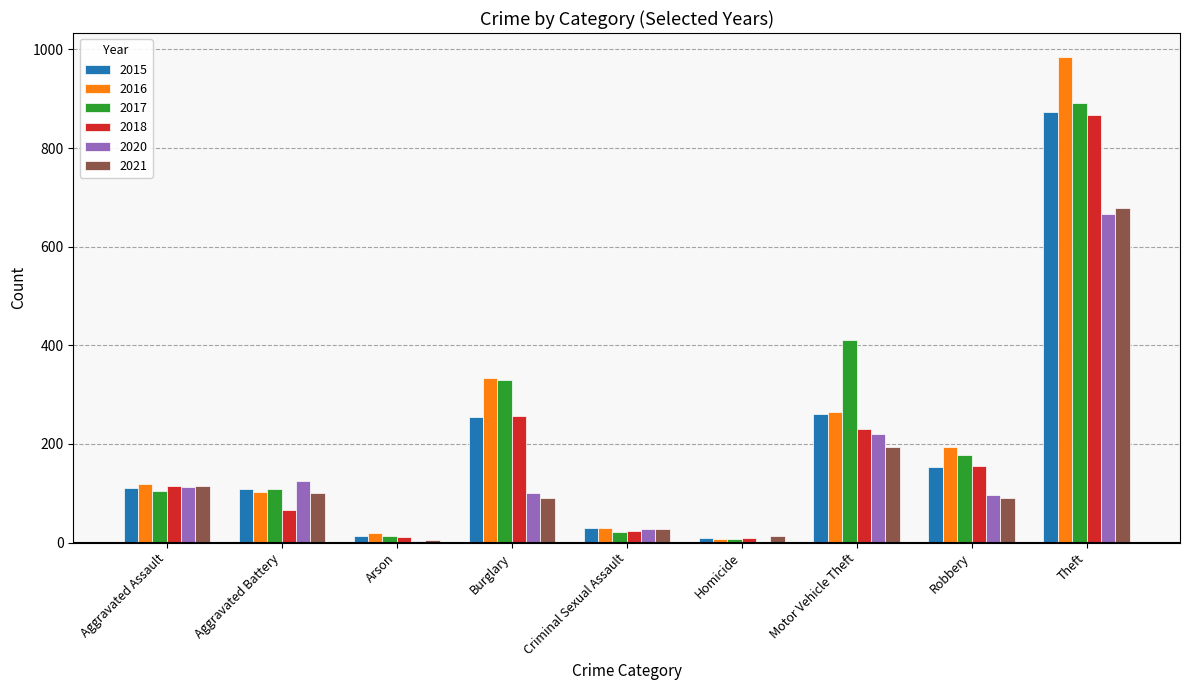

What is the sum of the 2020 values at Aggravated Assault and Theft?

779